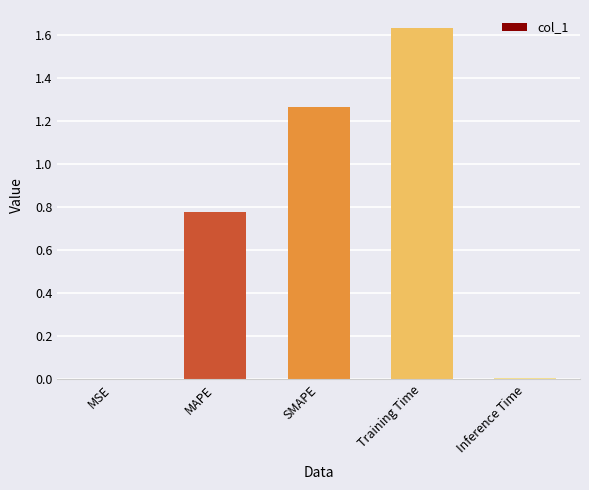

The value at MSE is 0.0. True or false?

True